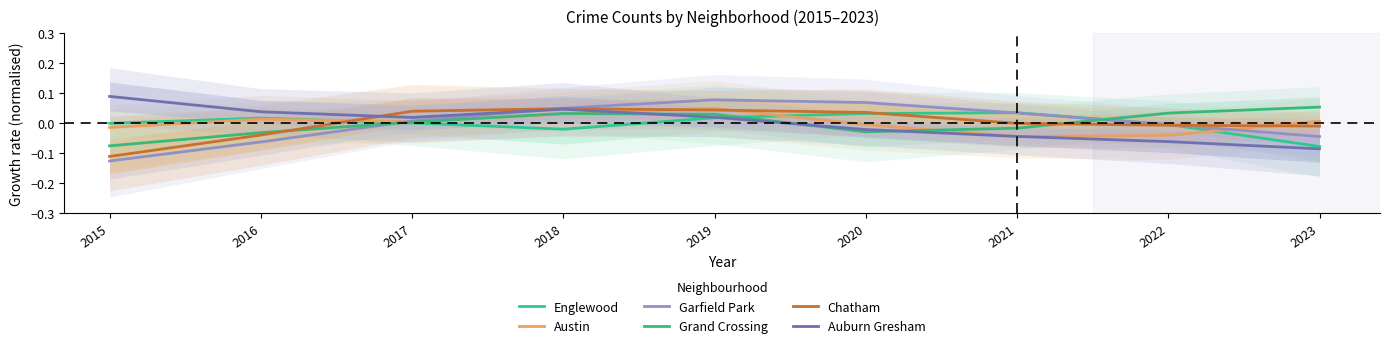

Is it true that Garfield Park equals -0.1 at 2015?

True